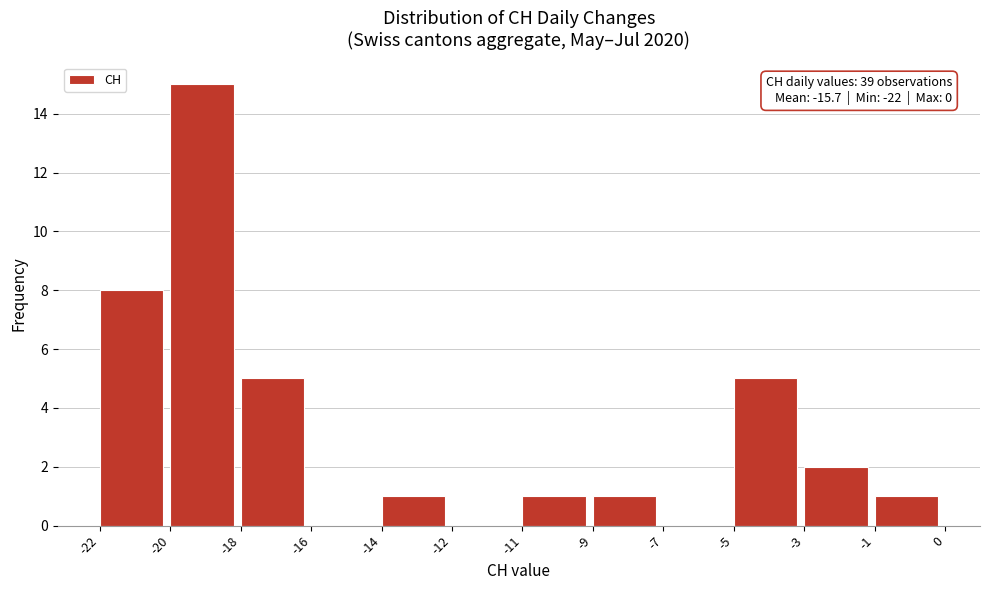

Reading right to left, transcribe all the data shown in this chart.

-1=1	-3=2	-5=5	-7=0	-9=1	-11=1	-12=0	-14=1	-16=0	-18=5	-20=15	-22=8